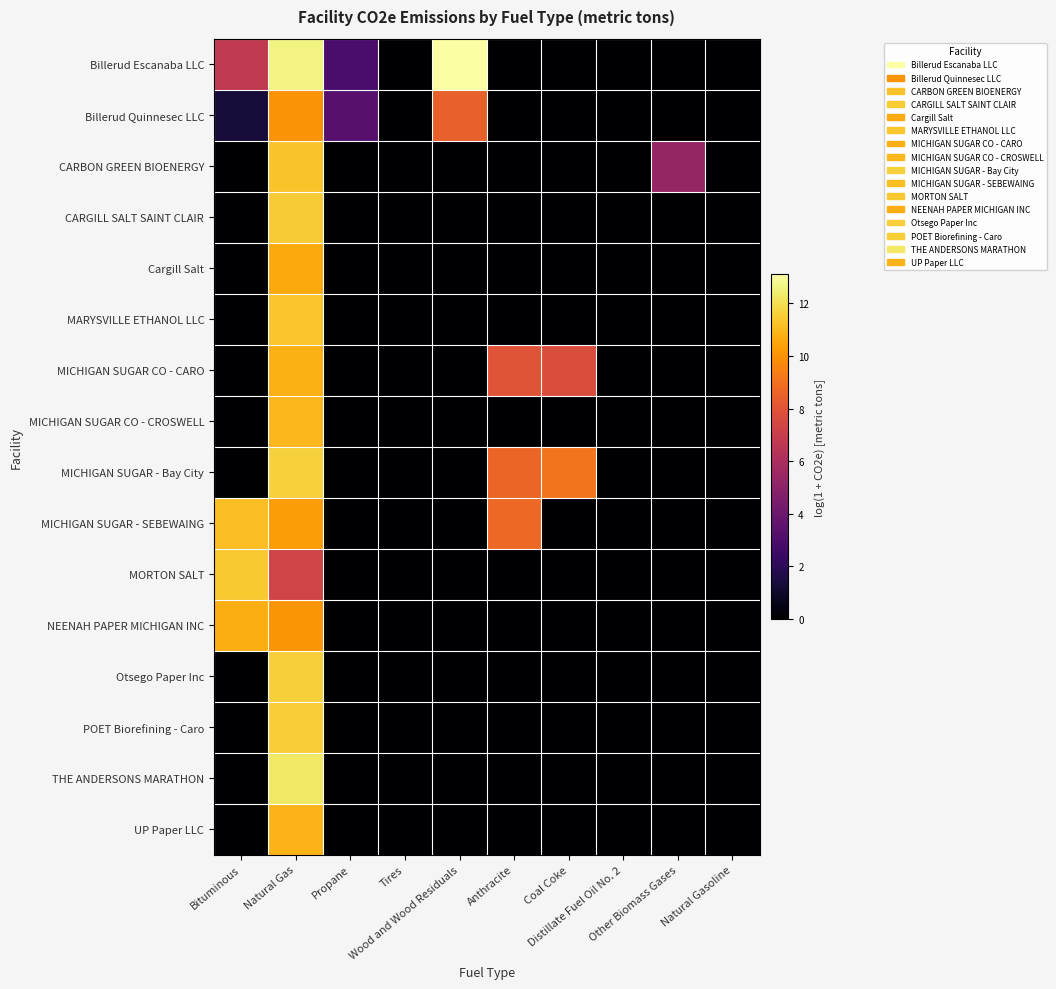

At how many categories does at least one series exceed 8?

5